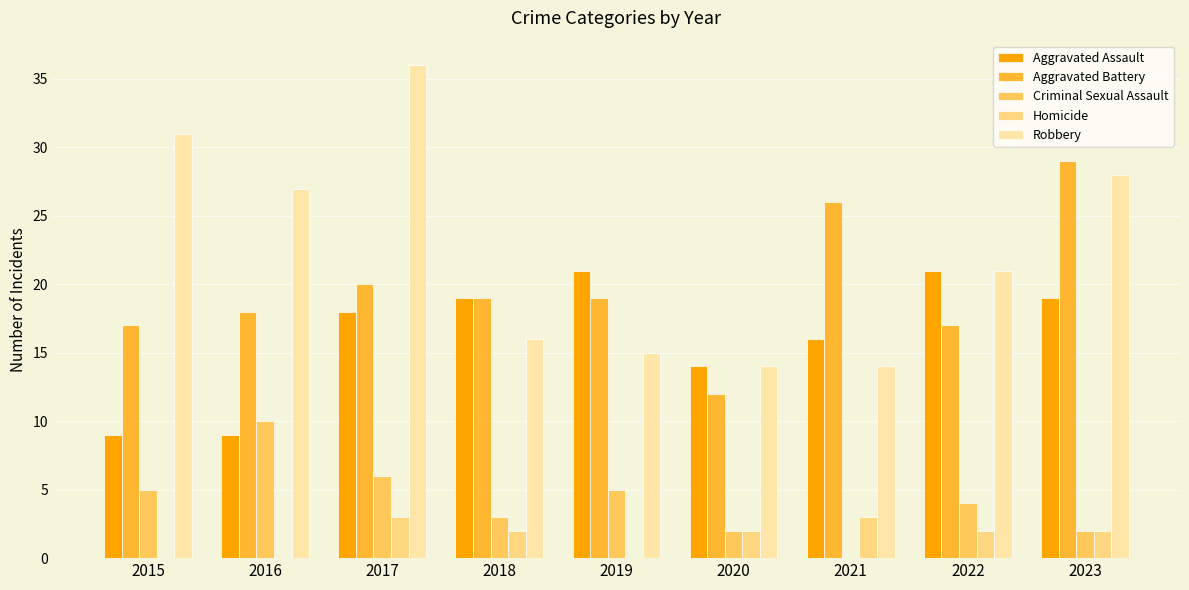

Reading left to right, what are all the values shown in this chart?

Aggravated Assault: 9	9	18	19	21	14	16	21	19
Aggravated Battery: 17	18	20	19	19	12	26	17	29
Criminal Sexual Assault: 5	10	6	3	5	2	0	4	2
Homicide: 0	0	3	2	0	2	3	2	2
Robbery: 31	27	36	16	15	14	14	21	28